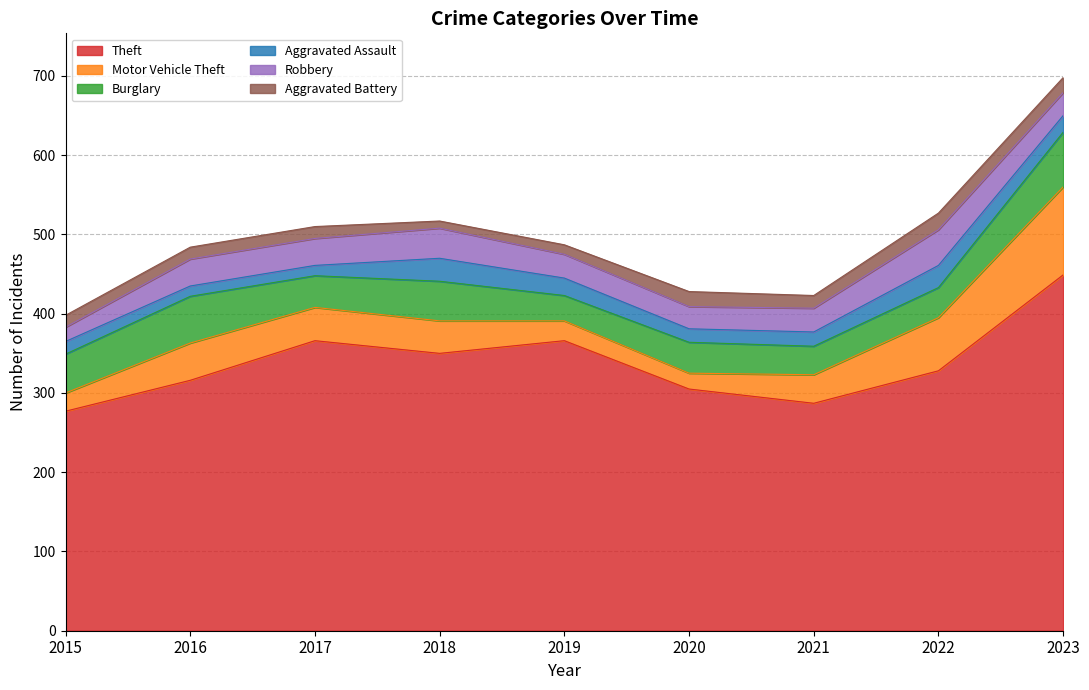

Which series changed the most between 2016 and 2017?

Theft